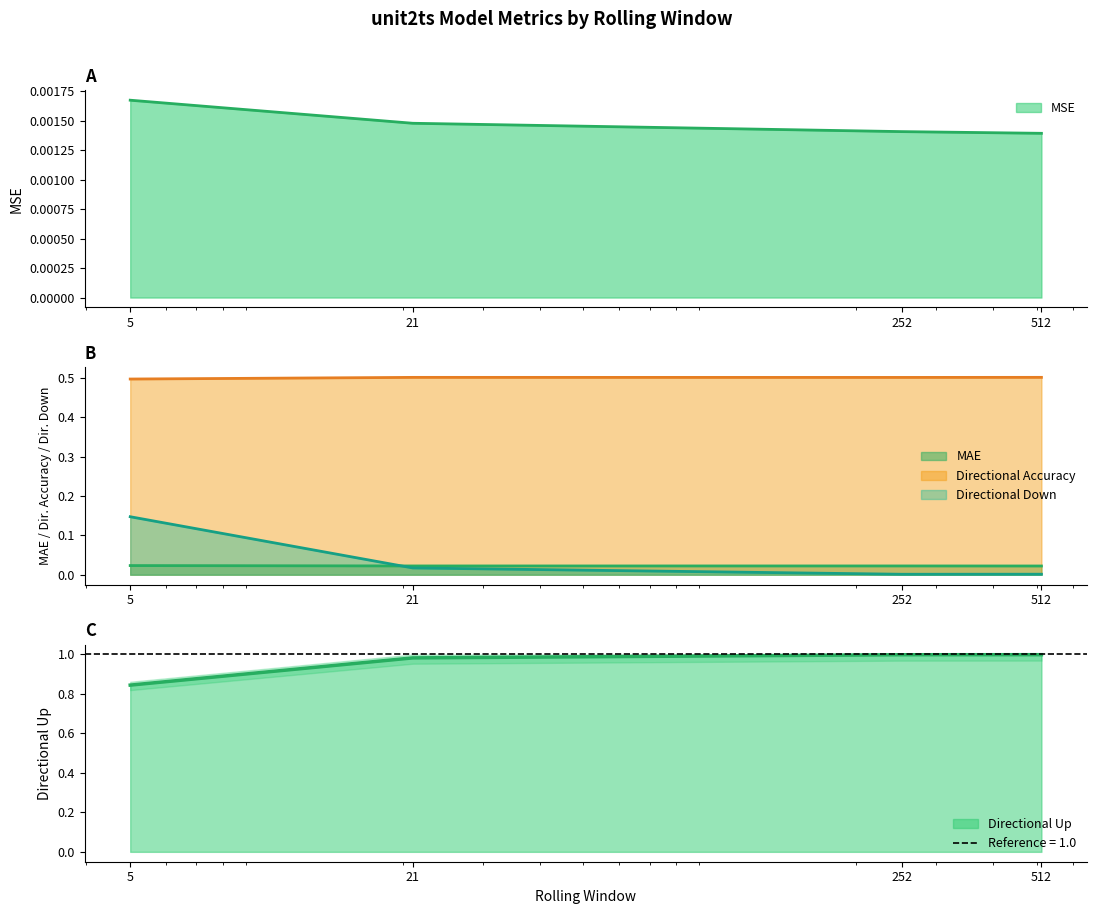

What is the spread (max minus min) of values at 5?

0.8